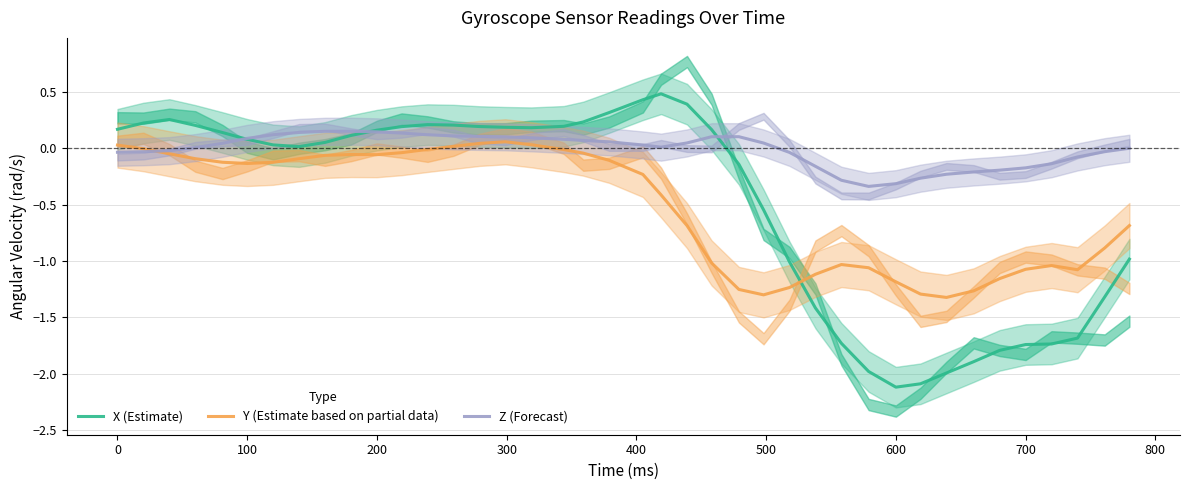

What is the minimum value shown in the chart?

-2.1